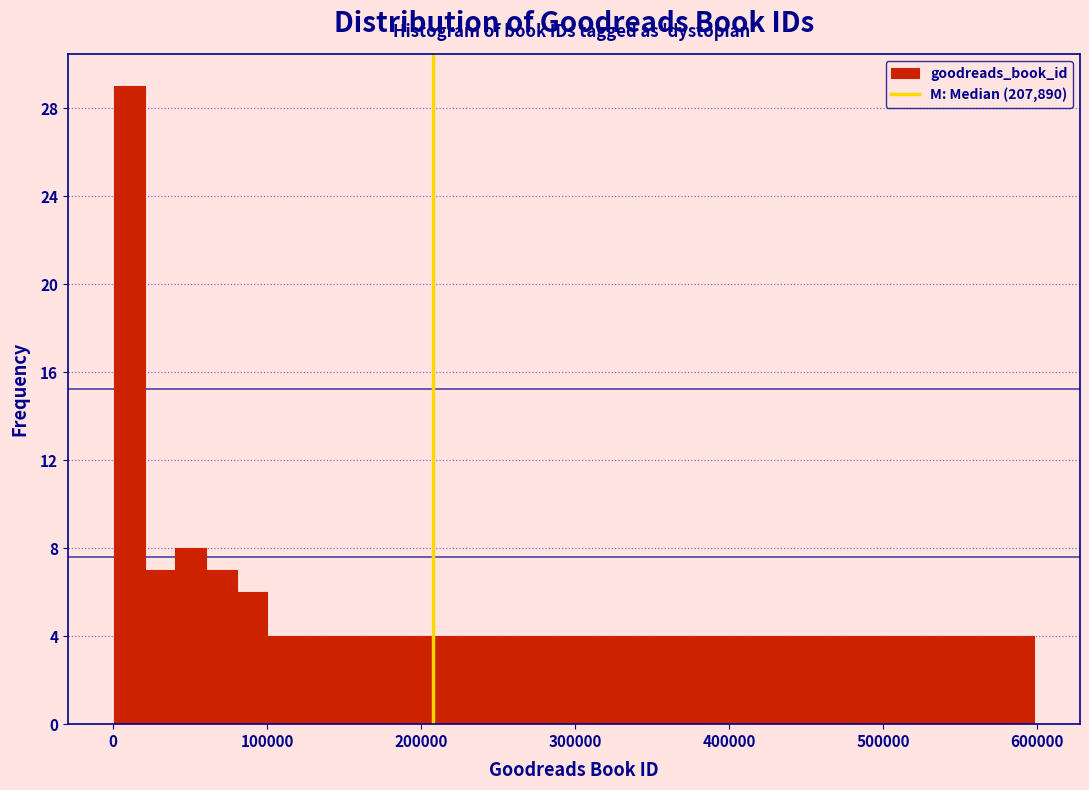

Read against the x-axis, roughly where is the centre of the tallest bar?

10000